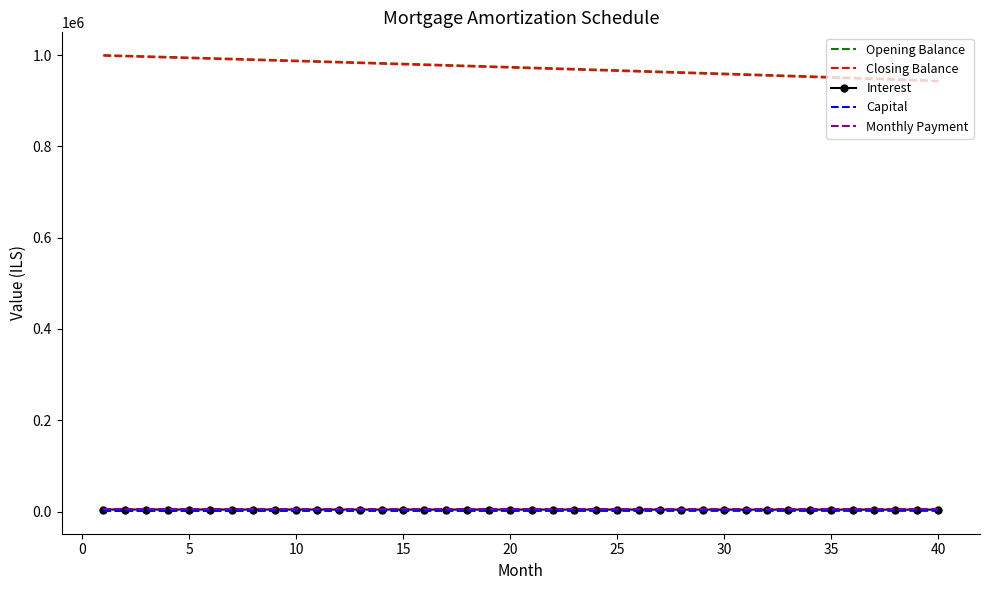

True or false: Opening Balance and Interest intersect in this chart.

False